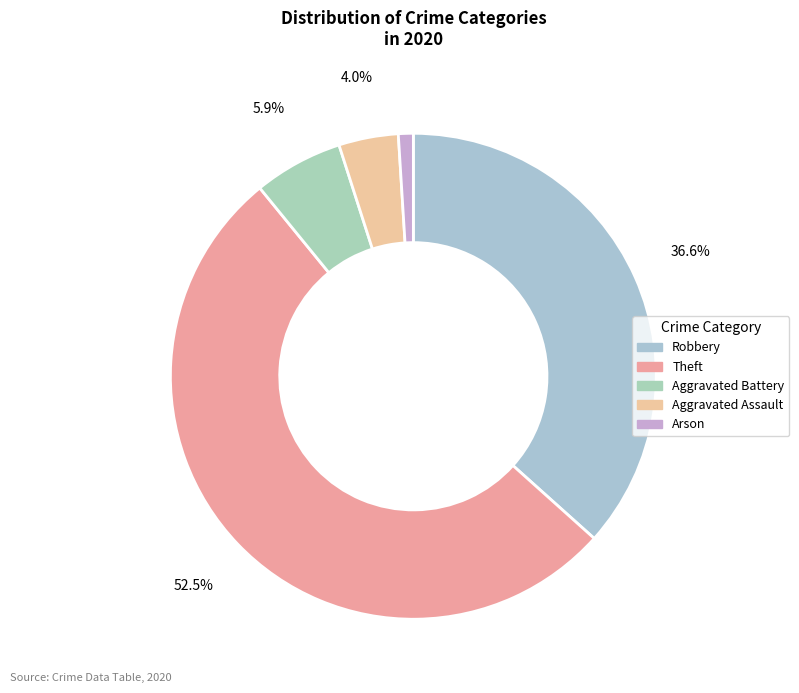

Rank the categories by value from lowest to highest.

Arson, Aggravated Assault, Aggravated Battery, Robbery, Theft